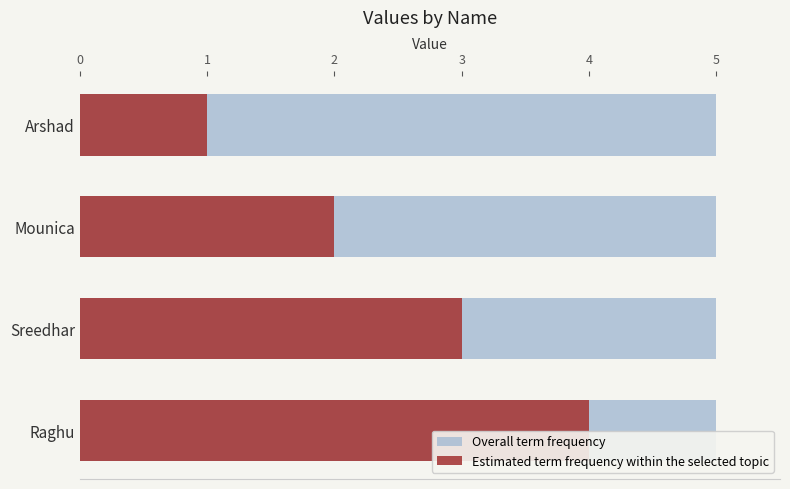

Is it true that Estimated term frequency within the selected topic equals 3.3 at Mounica?

False